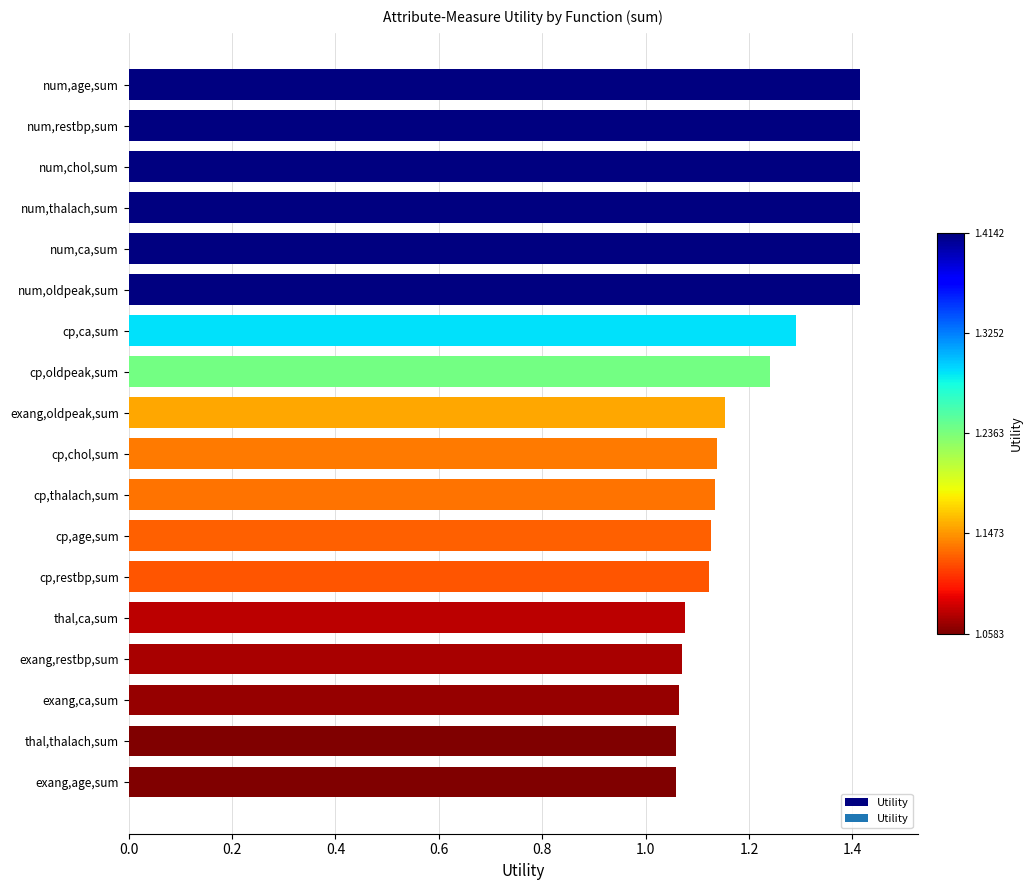

What is the difference between the maximum and minimum values?

0.4